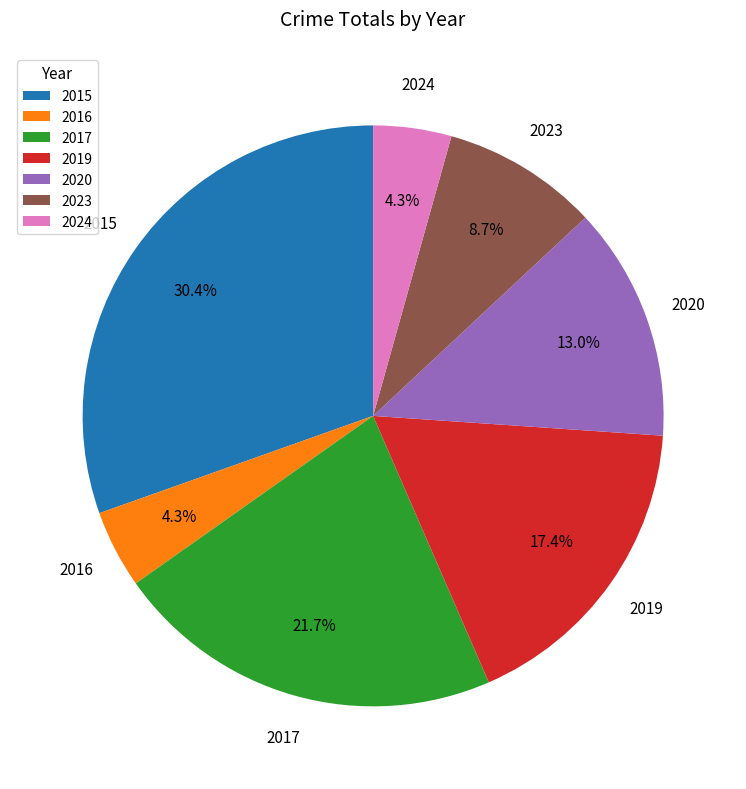

Is there any slice that represents more than half of the pie?

No